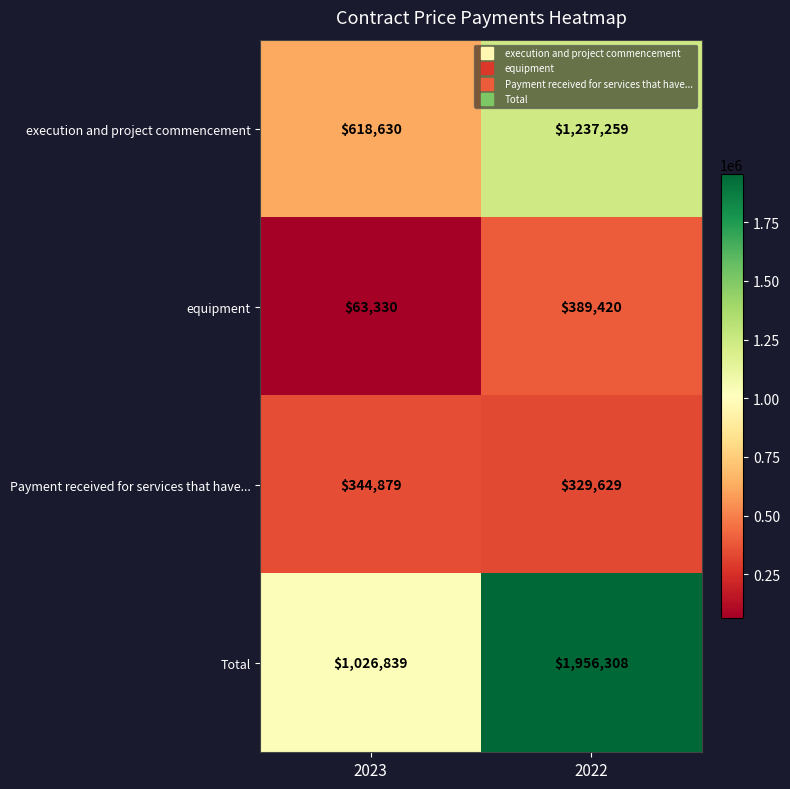

What is the difference between the equipment values at 2022 and 2023?

326090